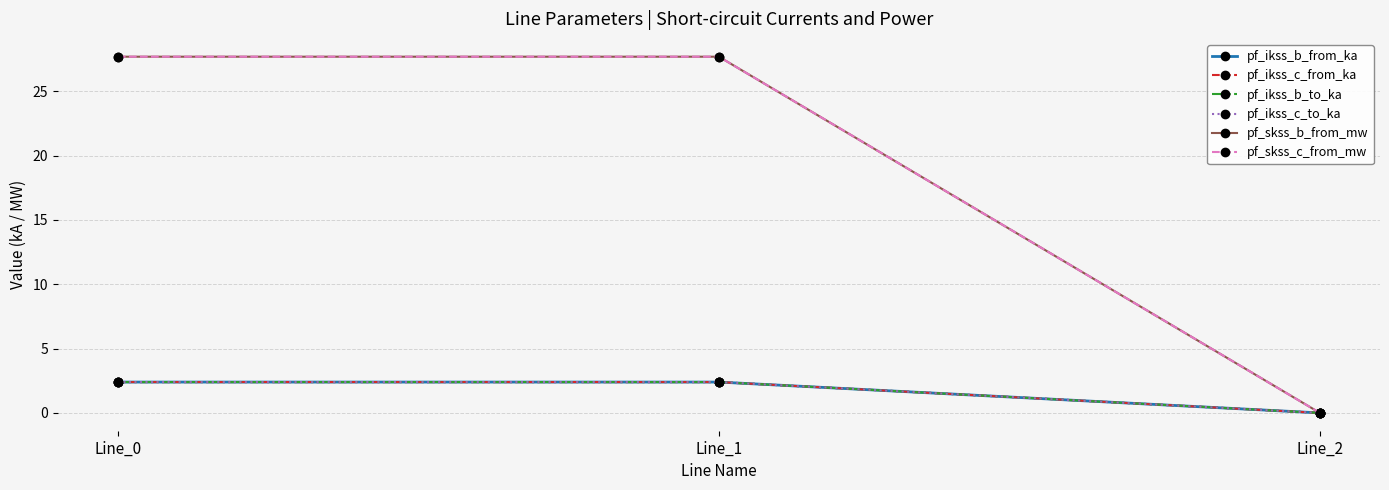

Reading left to right, list all the values displayed in this chart.

pf_ikss_b_from_ka: 2.4	2.4	0.0
pf_ikss_c_from_ka: 2.4	2.4	0.0
pf_ikss_b_to_ka: 2.4	2.4	0.0
pf_ikss_c_to_ka: 2.4	2.4	0.0
pf_skss_b_from_mw: 27.7	27.7	0.0
pf_skss_c_from_mw: 27.7	27.7	0.0